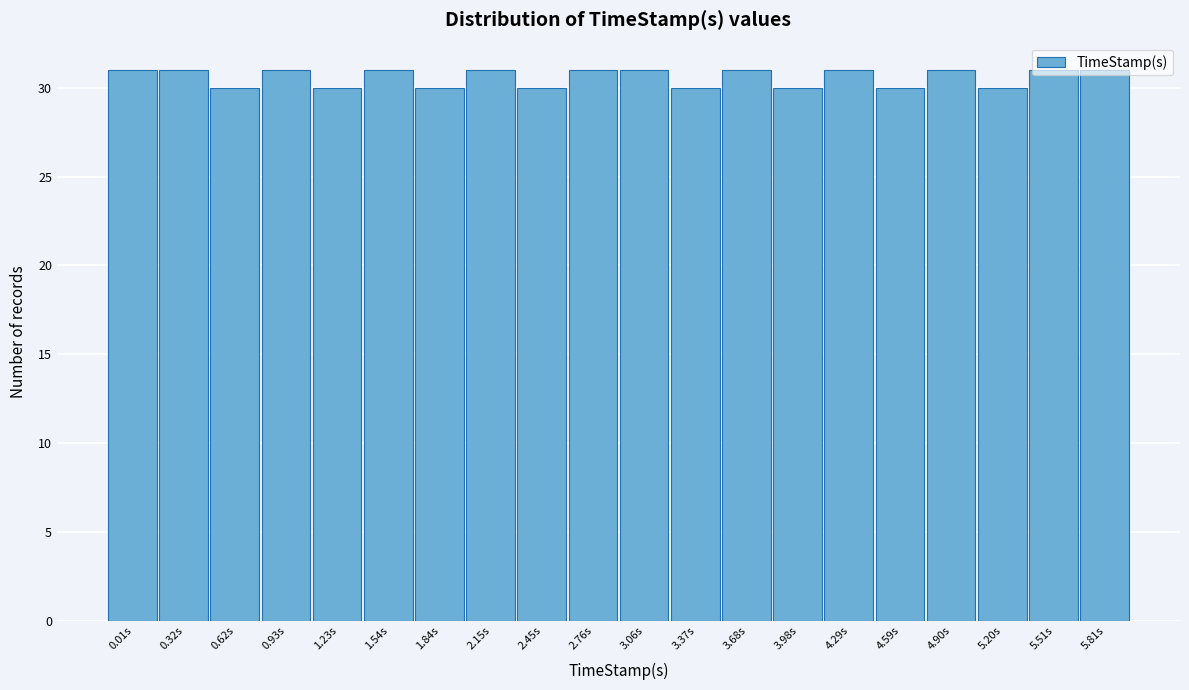

What position from the right is 3.98s?

7